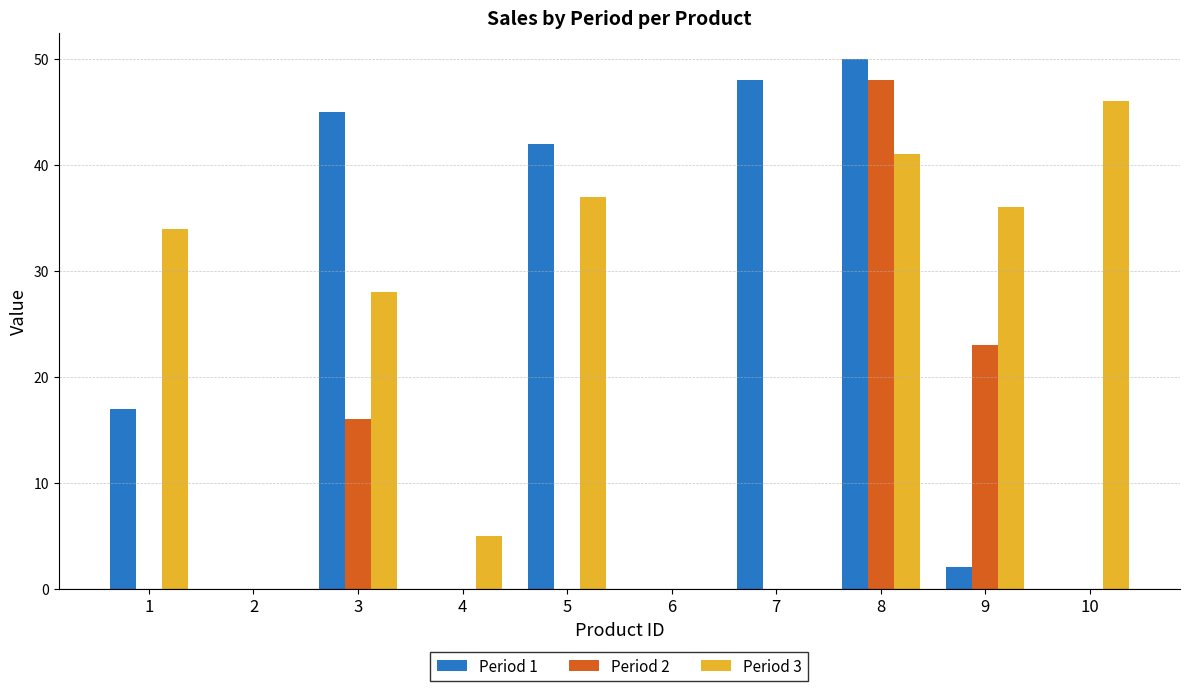

Is the value of Period 3 at 4 greater than the value of Period 2 at 3?

No